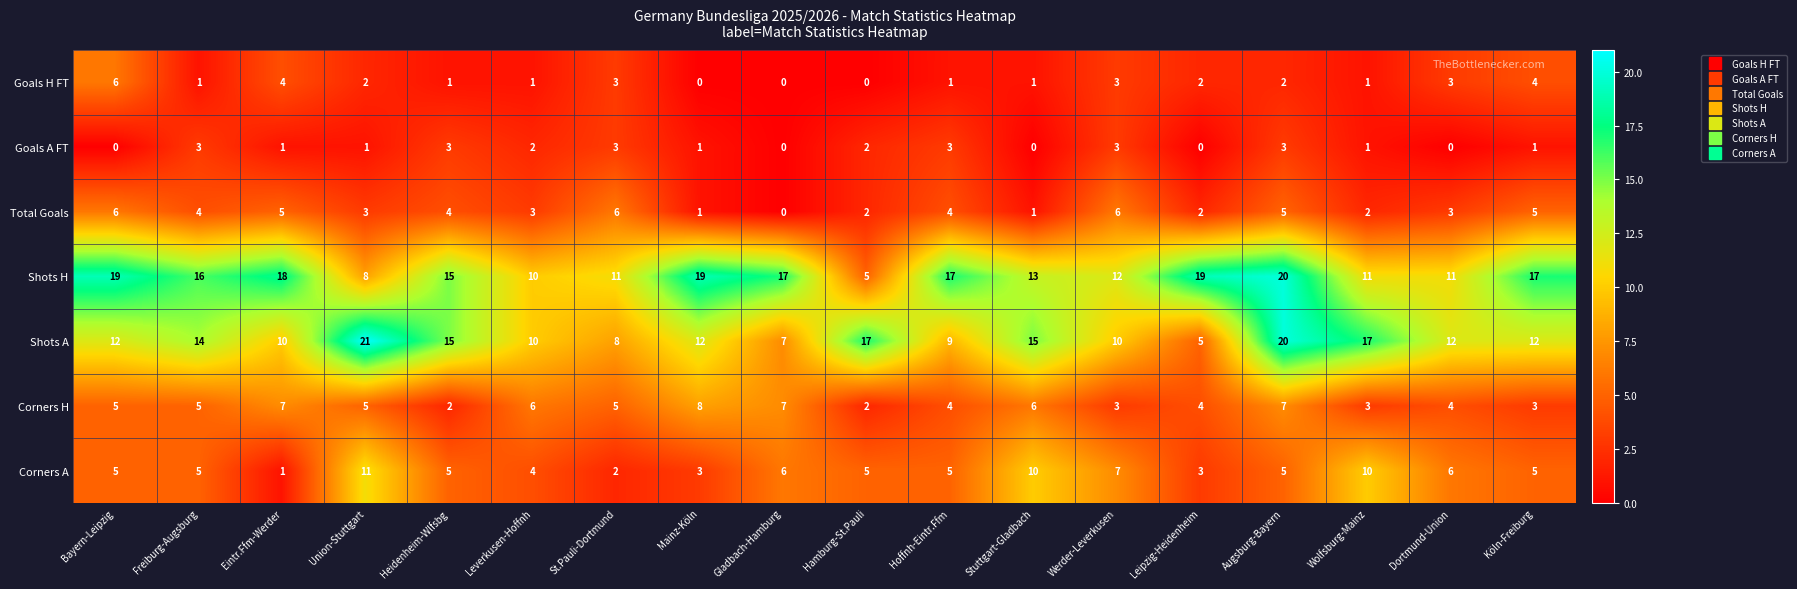

The value of Corners A at Gladbach-Hamburg is 6. True or false?

True